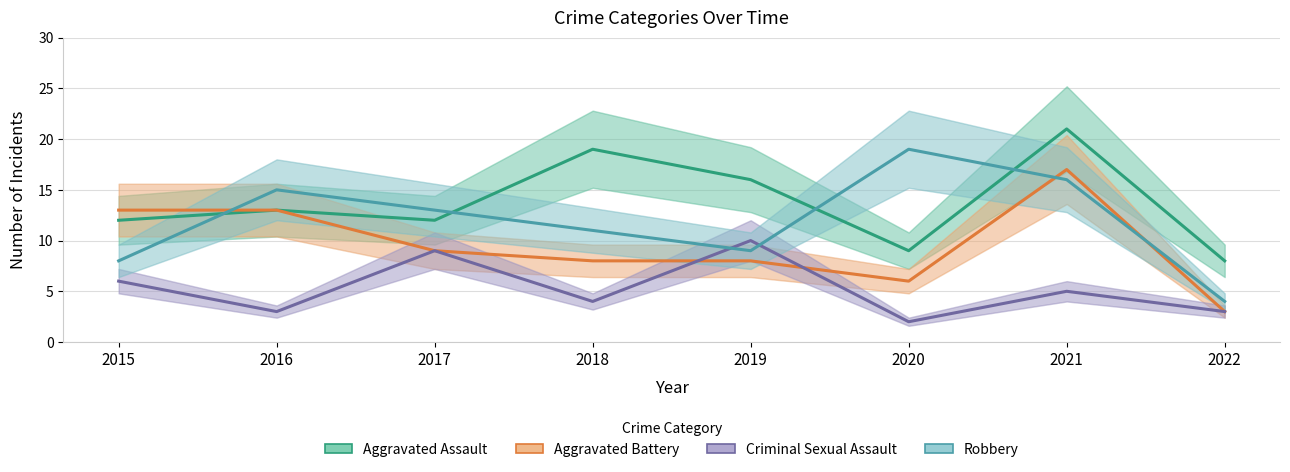

The Criminal Sexual Assault series shows 3 at 2022. True or false?

True